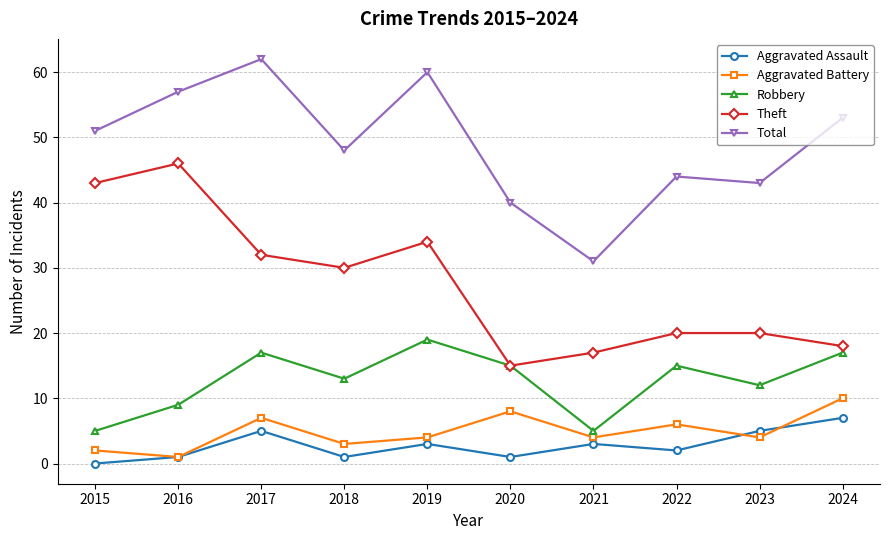

True or false: Robbery has a value of 10 at 2022.

False